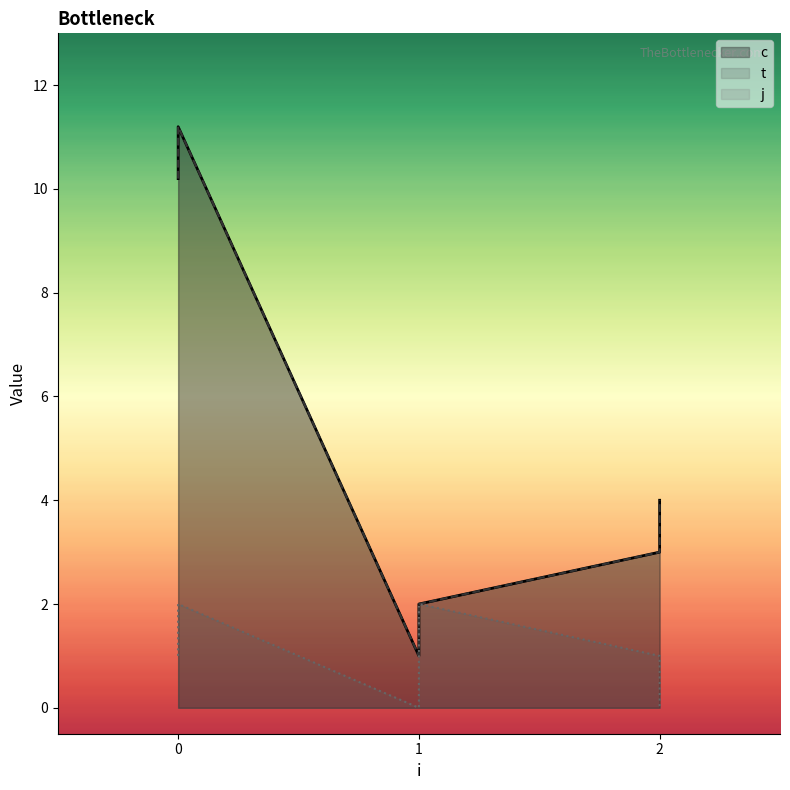

Reading left to right, what are all the values shown in this chart?

c: 0=10.2	0=11.2	1=1.0	1=2.0	2=3.0	2=4.0
t: 0=10.2	0=11.2	1=1.0	1=2.0	2=3.0	2=4.0
j: 0=1.0	0=2.0	1=0.0	1=2.0	2=1.0	2=0.0